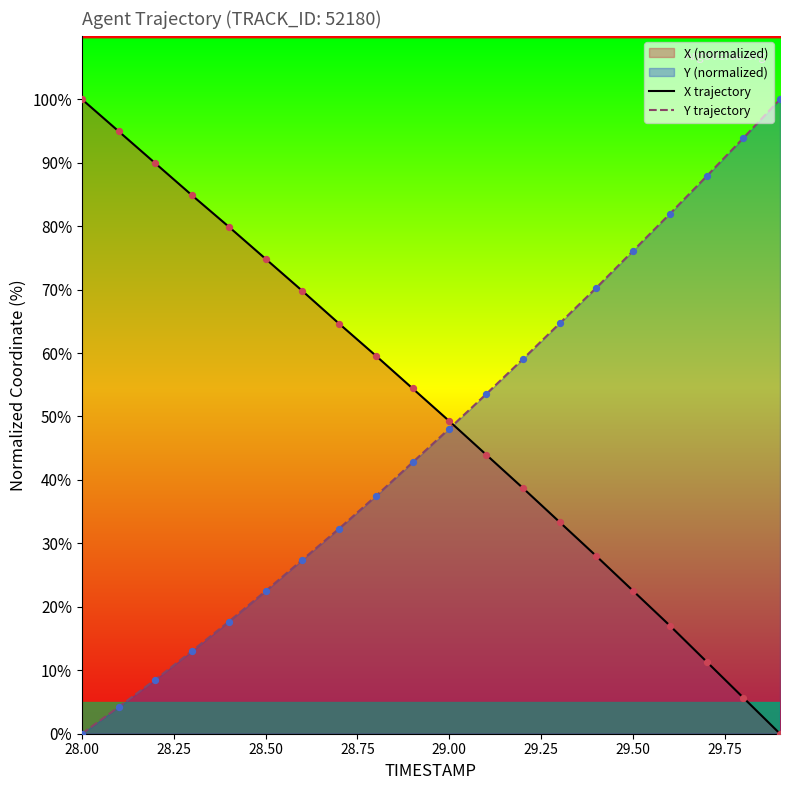

Which series reaches the maximum Y coordinate?

X trajectory